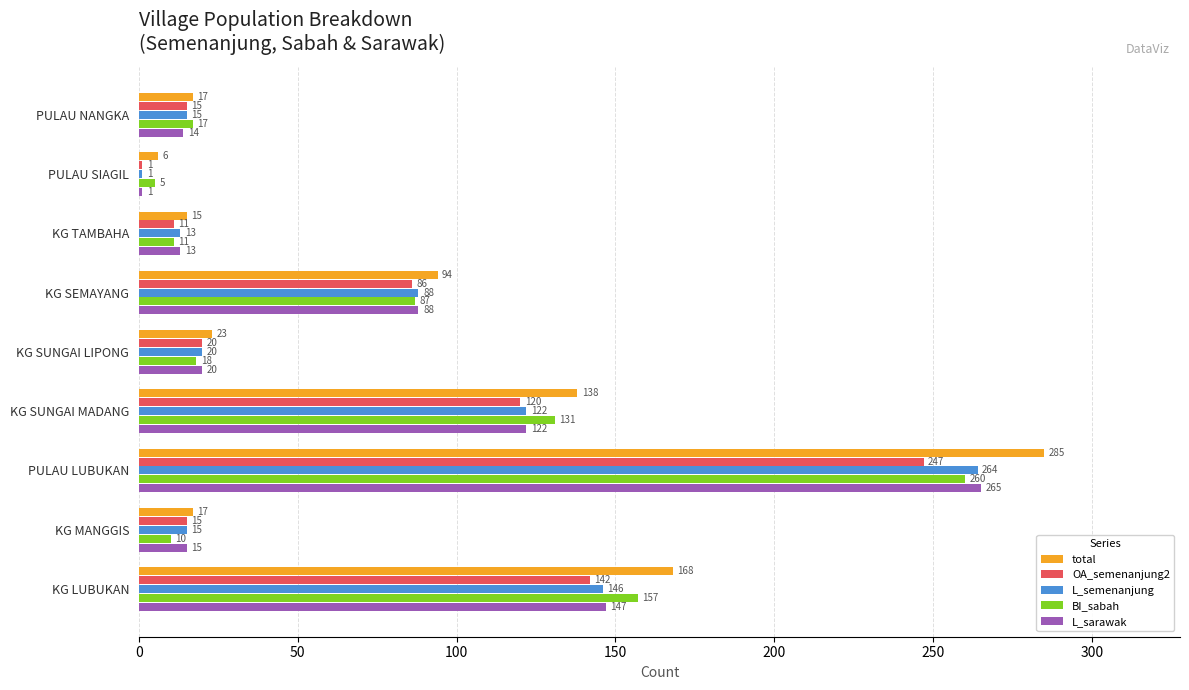

What is the difference between the maximum and minimum values in the L_sarawak series?

264